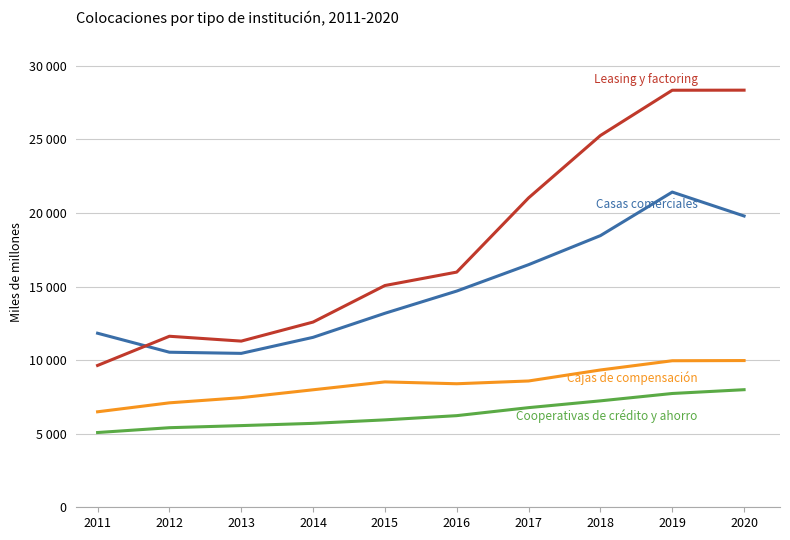

Does the chart have visible grid lines?

Yes